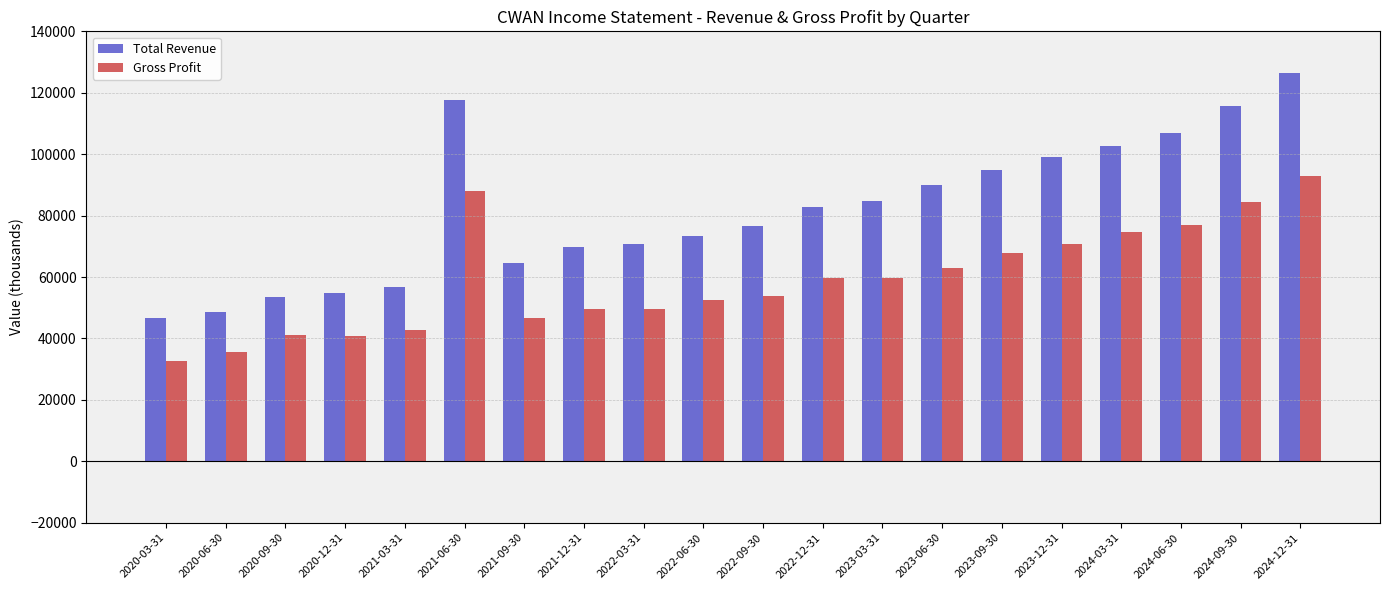

What is the difference between the Gross Profit values at 2024-03-31 and 2020-03-31?

41800